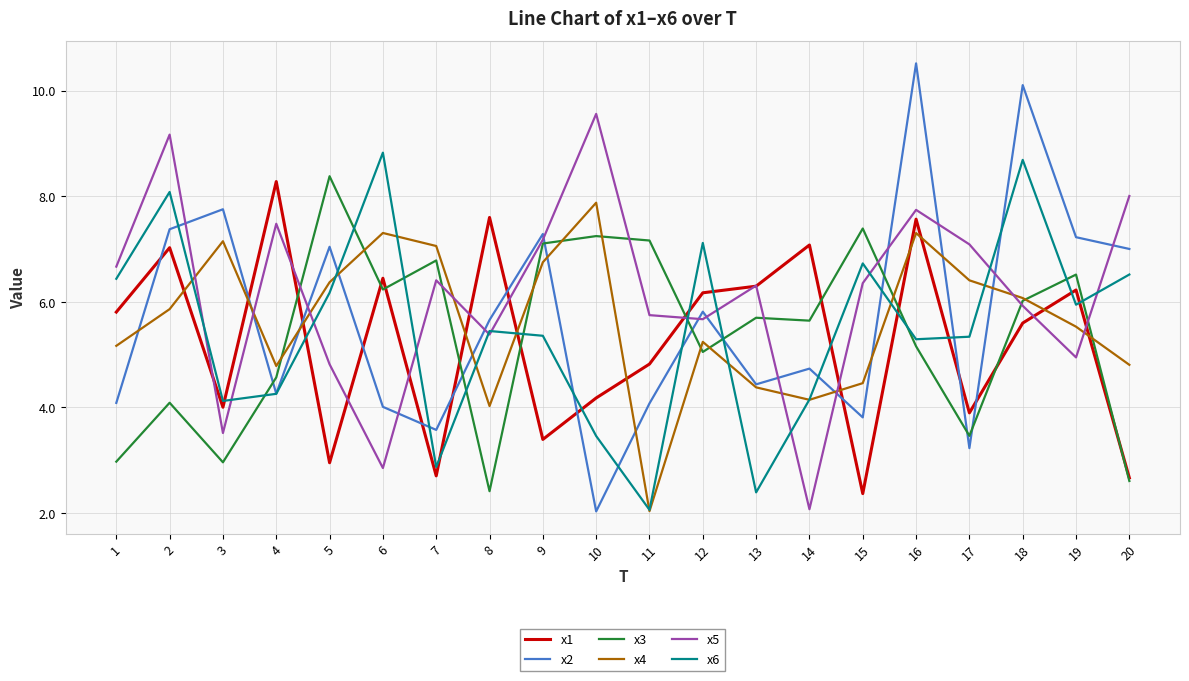

Where is the first local minimum for x4?

4